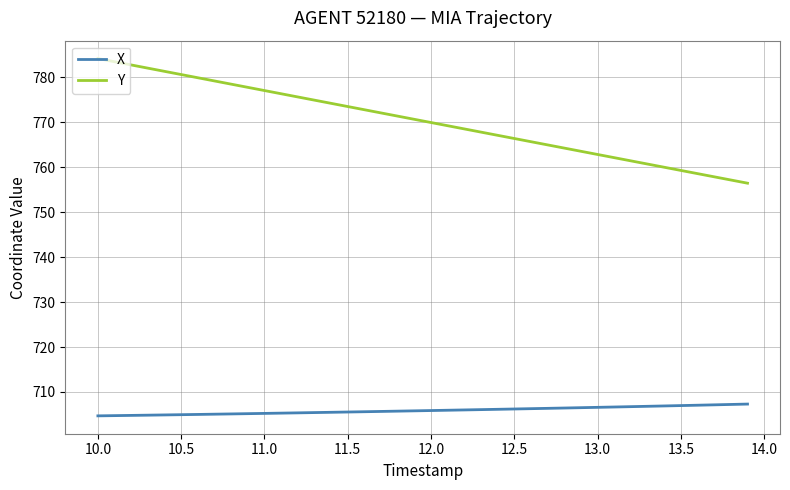

Rank the series by their average value, from highest to lowest.

Y, X